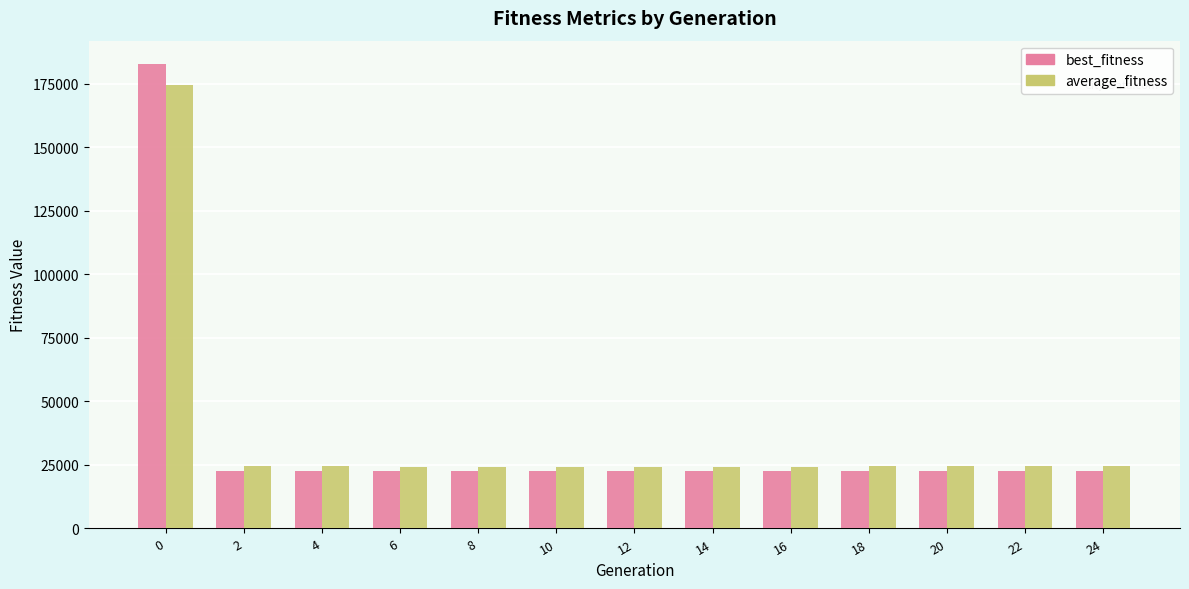

What is the sum of the best_fitness values at 8 and 0?

205524.5